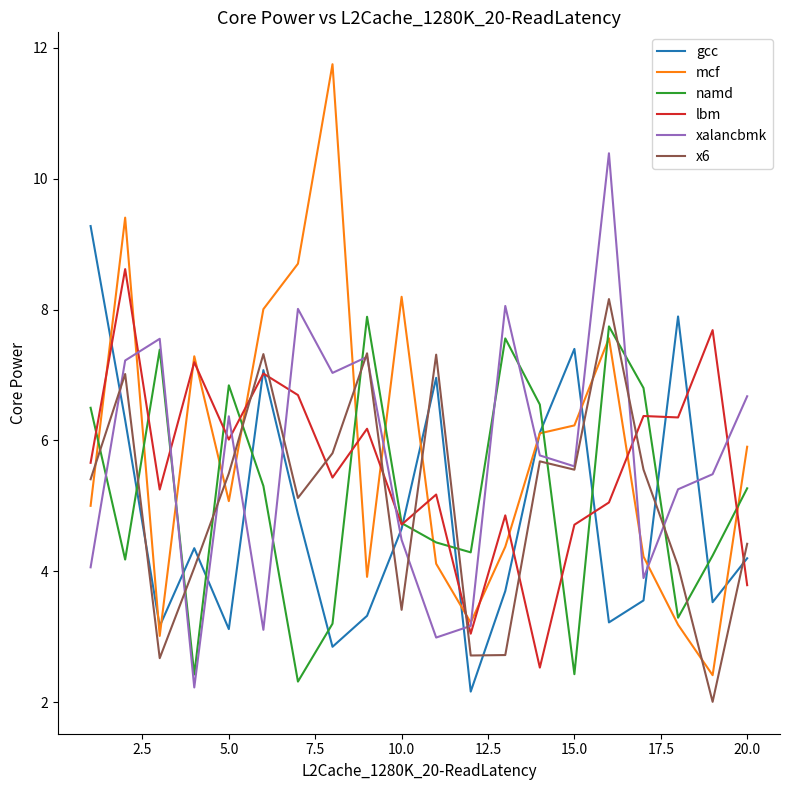

What is the sum of all lbm values?

112.3